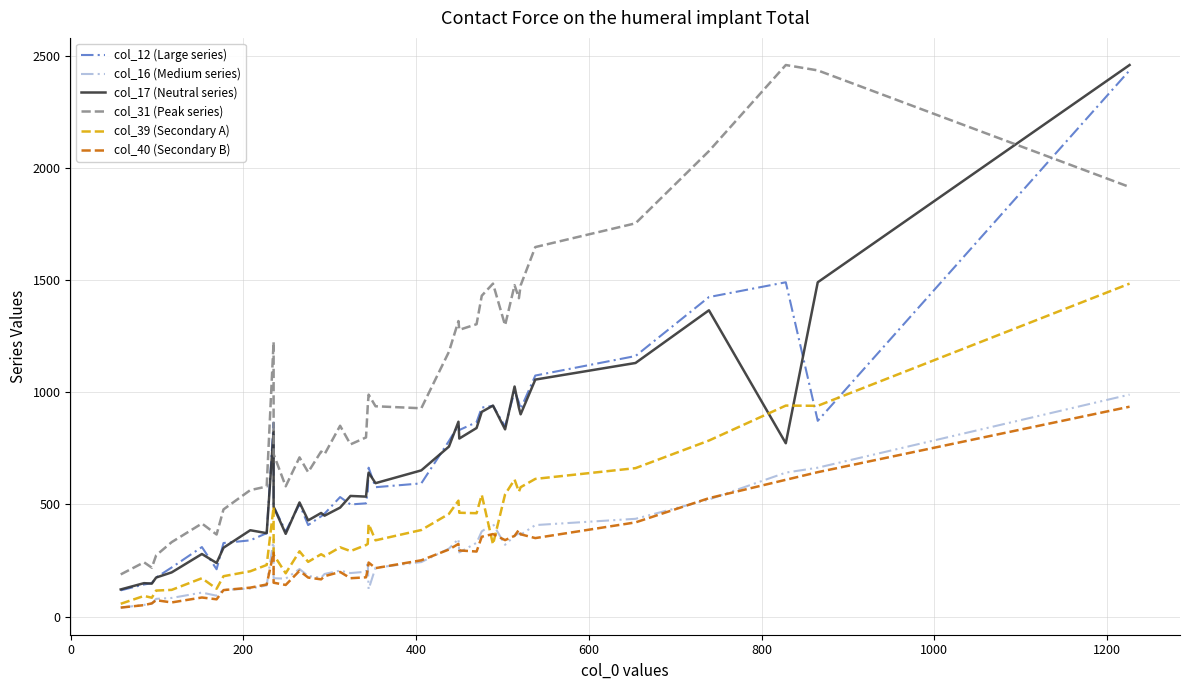

How many interior local peaks does the col_39 (Secondary A) series have?

11